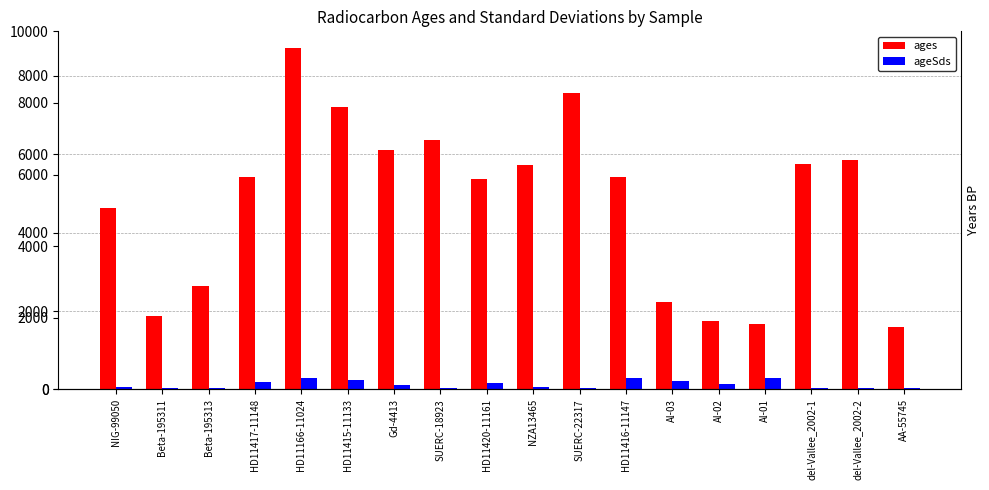

Where does the ages series first go above 5410?

HD11166-11024